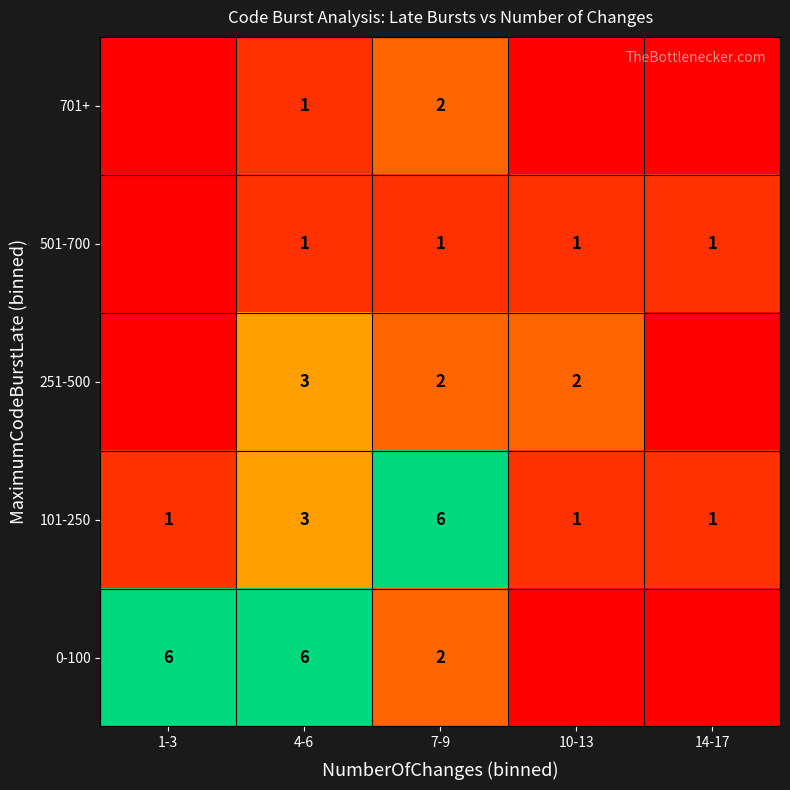

At how many categories does at least one series exceed 5?

5